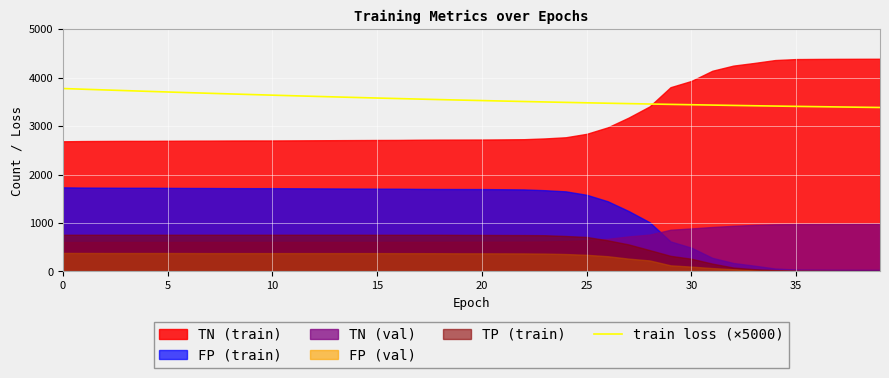

What is the difference between the maximum and second lowest values?

386.3